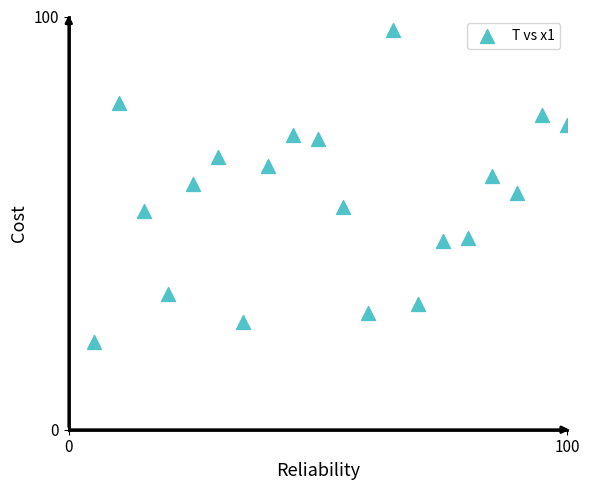

What is the range of Y values (max minus min)?

75.5